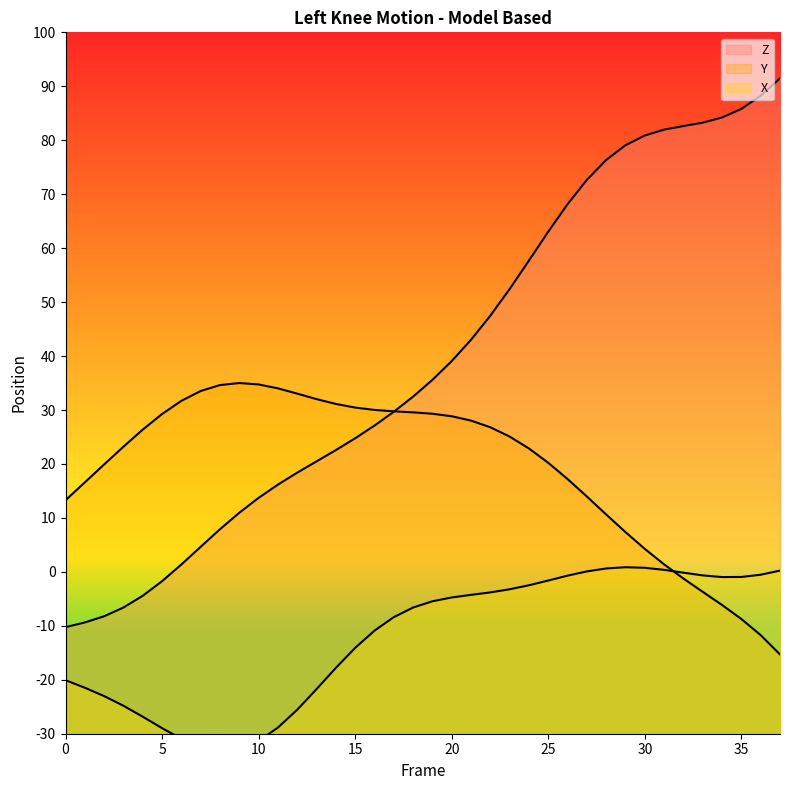

True or false: Z and Y intersect in this chart.

True